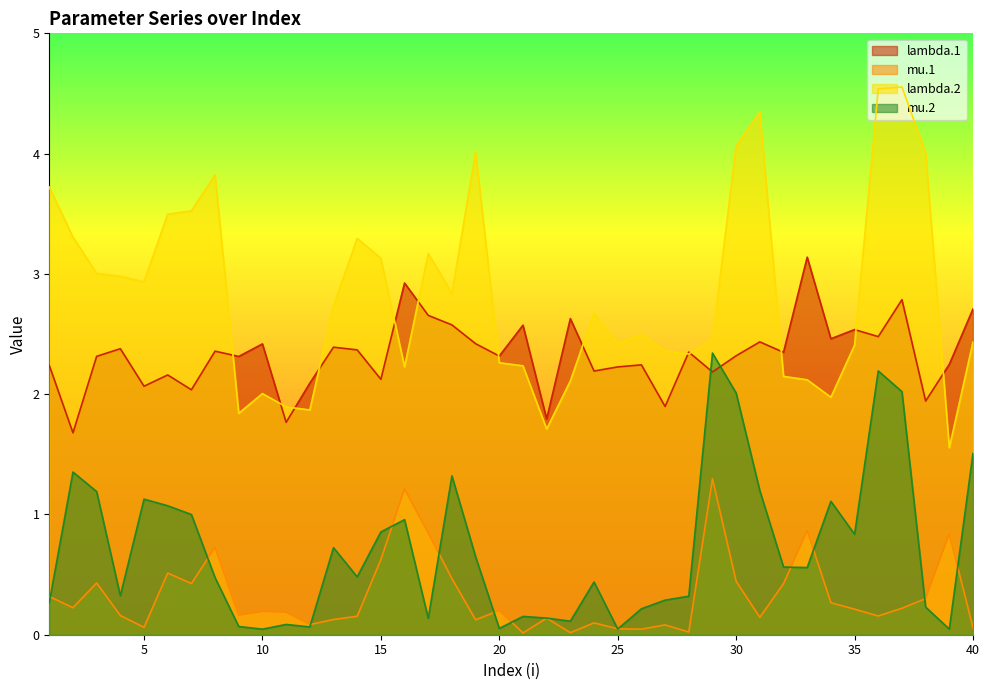

Rank the categories by mu.1 value from lowest to highest.

21, 23, 28, 26, 25, 40, 5, 27, 12, 24, 19, 13, 22, 31, 14, 36, 4, 9, 11, 10, 20, 35, 37, 2, 34, 38, 1, 32, 7, 3, 30, 18, 6, 15, 8, 39, 17, 33, 16, 29